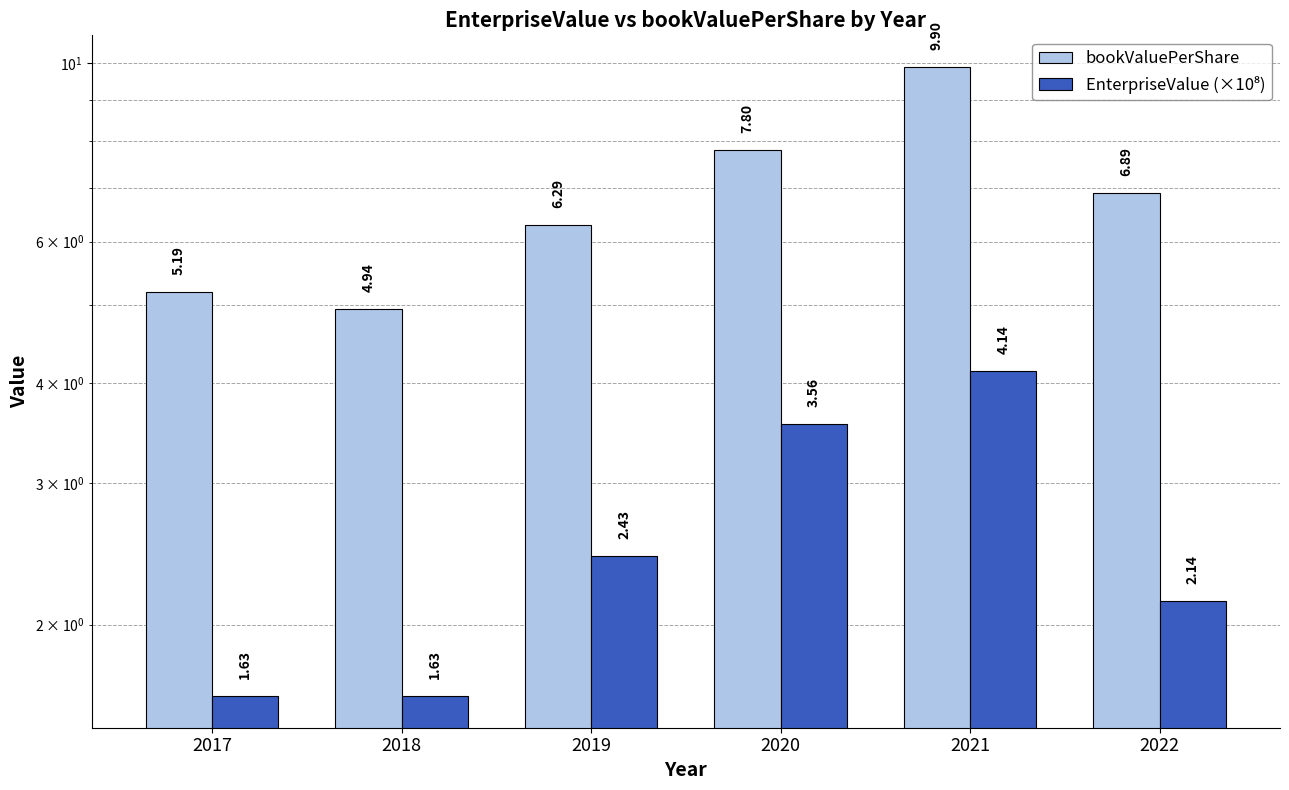

The bookValuePerShare series shows 12.6 at 2020. True or false?

False